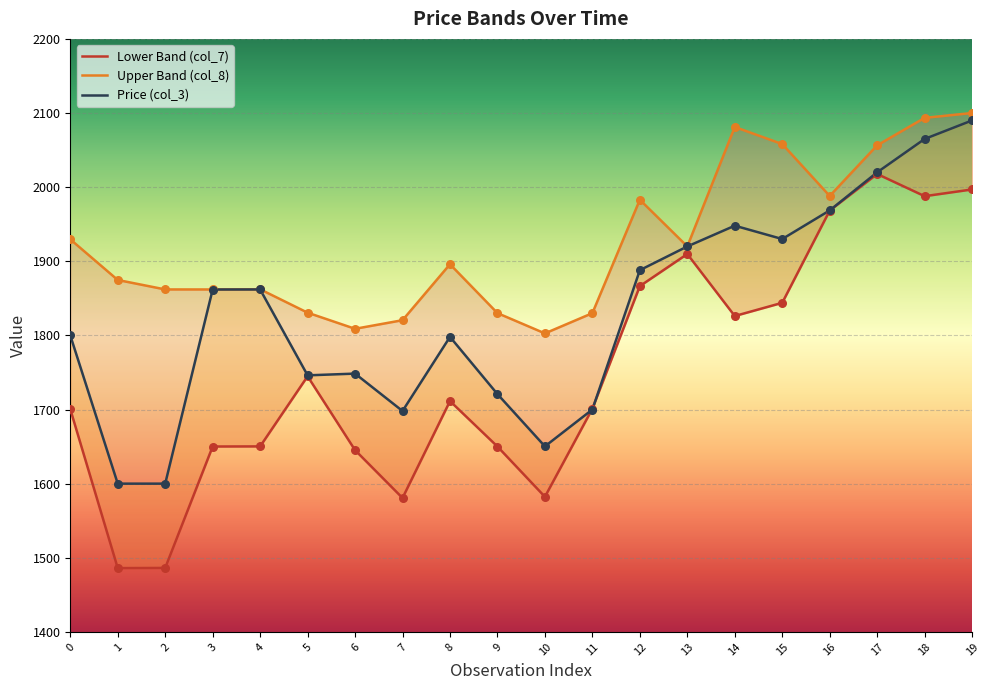

At how many categories does at least one series exceed 1532?

20